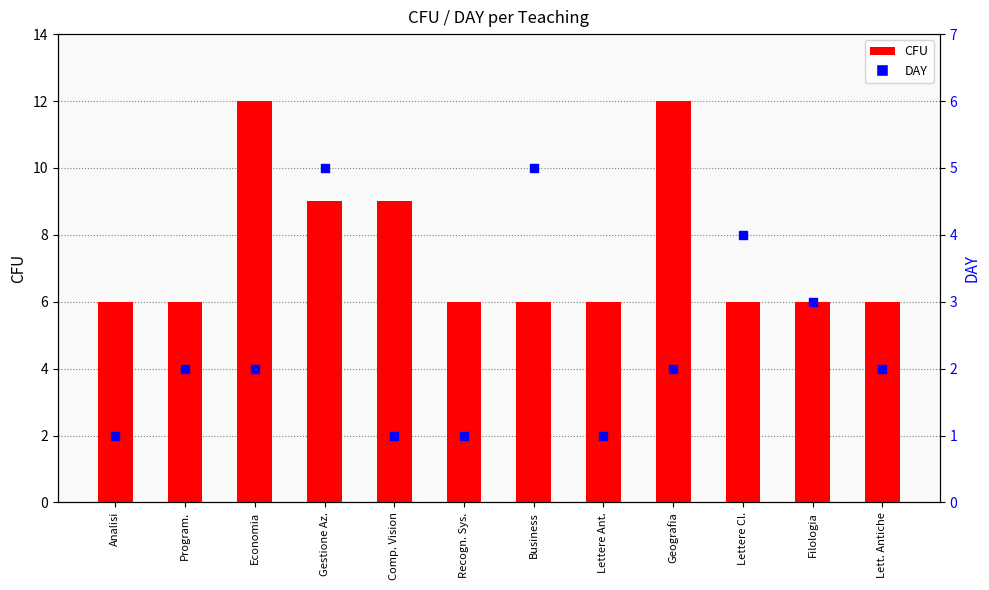

Is the value of CFU at Gestione Az. greater than the value of DAY at Lettere Ant.?

Yes